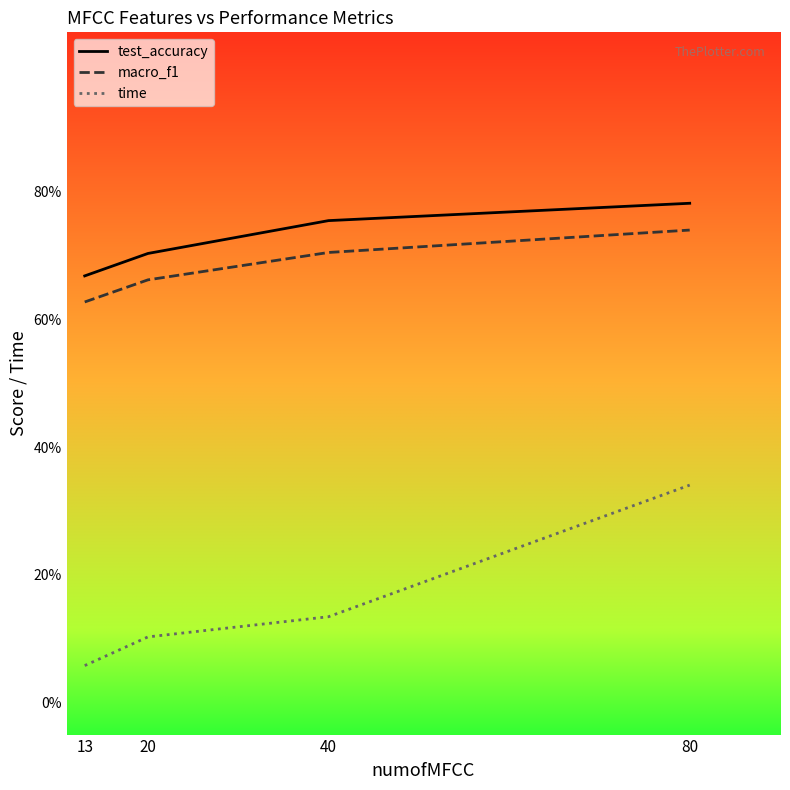

Read the time value at 13.

0.1